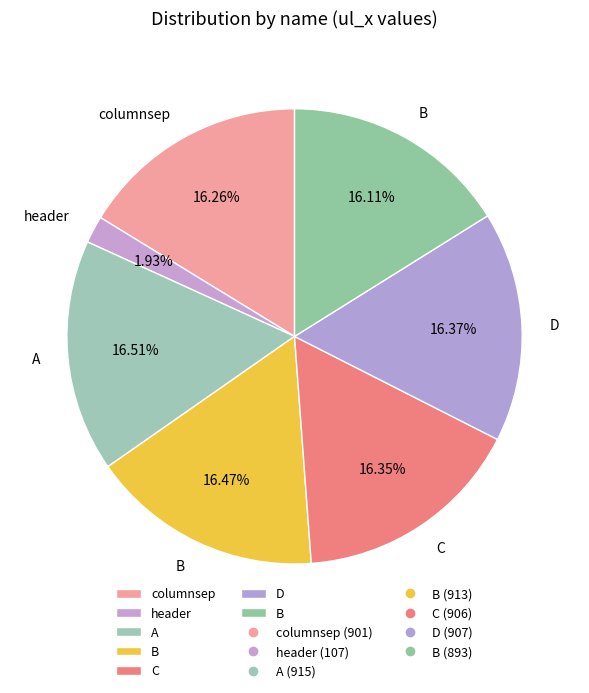

What is the smallest slice in the pie chart?

header